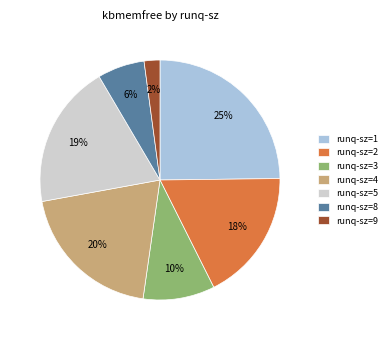

To the nearest percent, what is the difference between the largest and smallest slice percentages?

23%